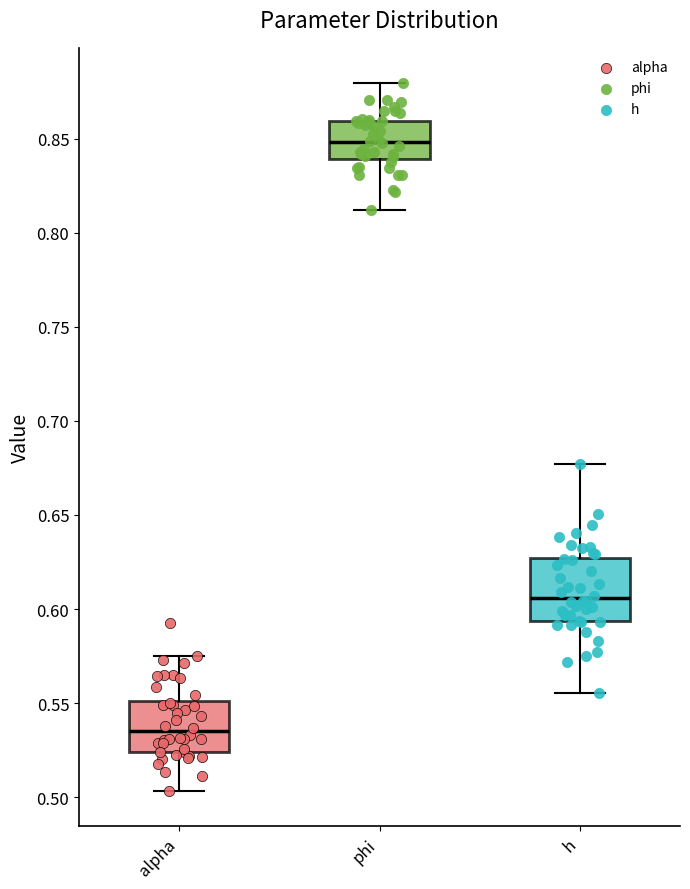

Reading left to right, read every box against the y-axis: the position of its median line, the range the box covers, and the ends of its whiskers. The values are not printed on the chart, so give them approximately, as read against the axis.

alpha: median 0.535, box 0.525 to 0.550, whiskers 0.505 to 0.575
phi: median 0.850, box 0.840 to 0.860, whiskers 0.810 to 0.880
h: median 0.605, box 0.595 to 0.625, whiskers 0.555 to 0.675